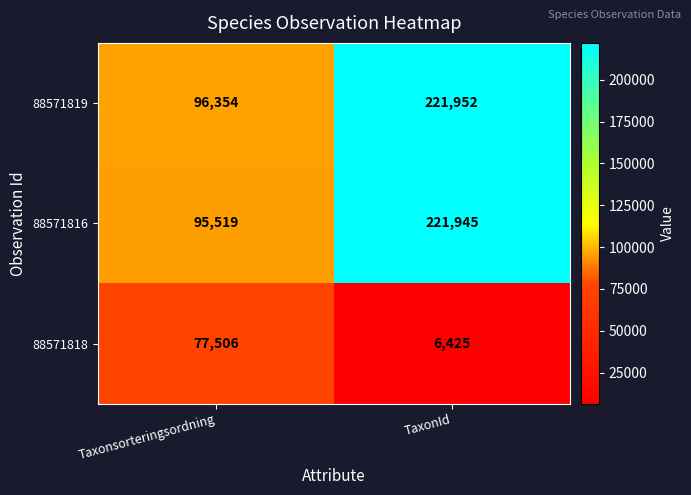

Reading left to right, extract all data points from this chart.

88571819: Taxonsorteringsordning=96354	TaxonId=221952
88571816: Taxonsorteringsordning=95519	TaxonId=221945
88571818: Taxonsorteringsordning=77506	TaxonId=6425